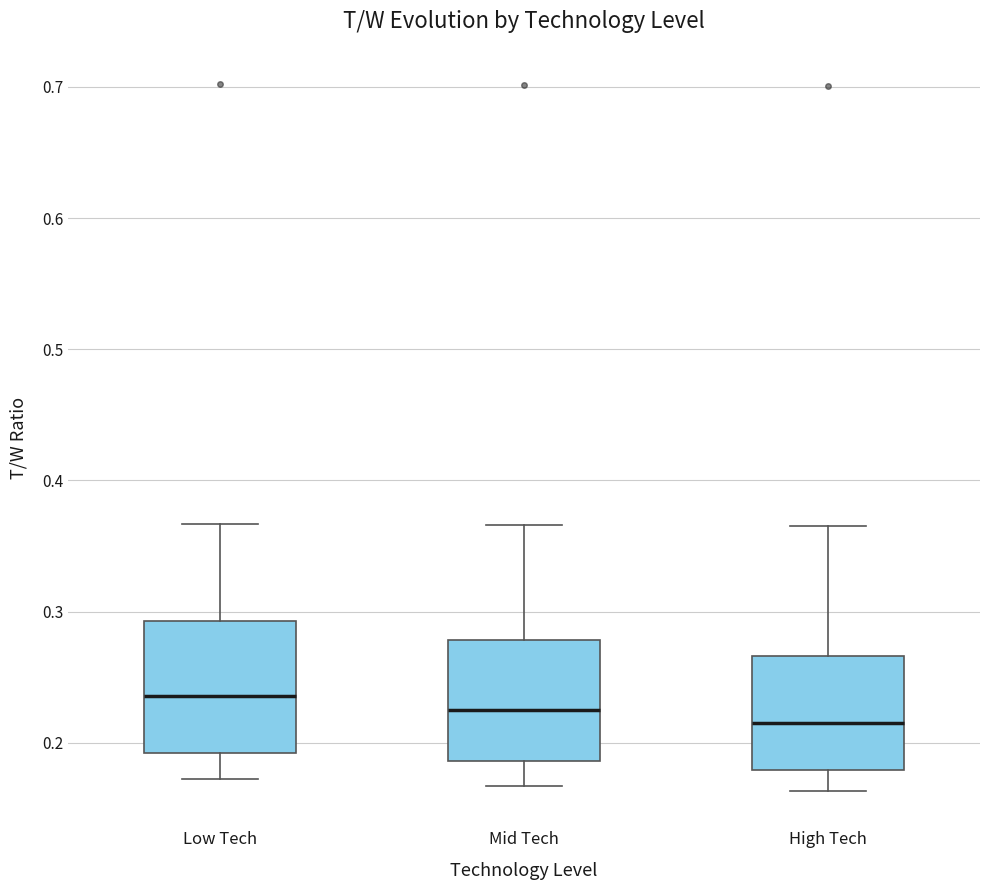

Where does the median line of the box for High Tech sit on the y-axis? The values are not printed on the chart, so give them approximately, as read against the axis.

0.22